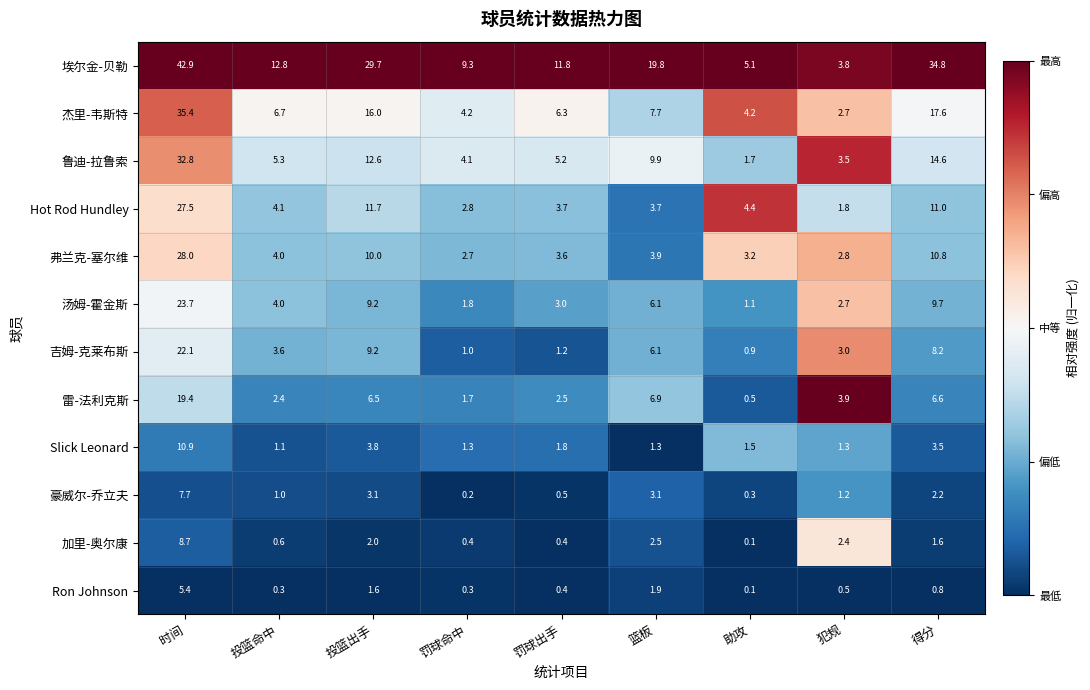

Count the number of categories in the chart.

9